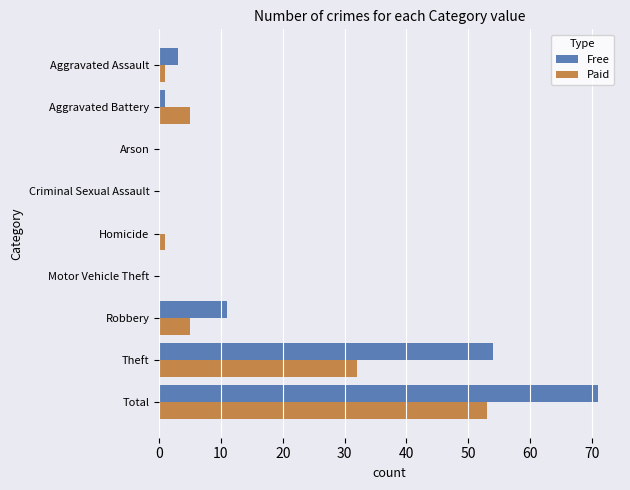

Which label corresponds to the largest value in the chart?

Total